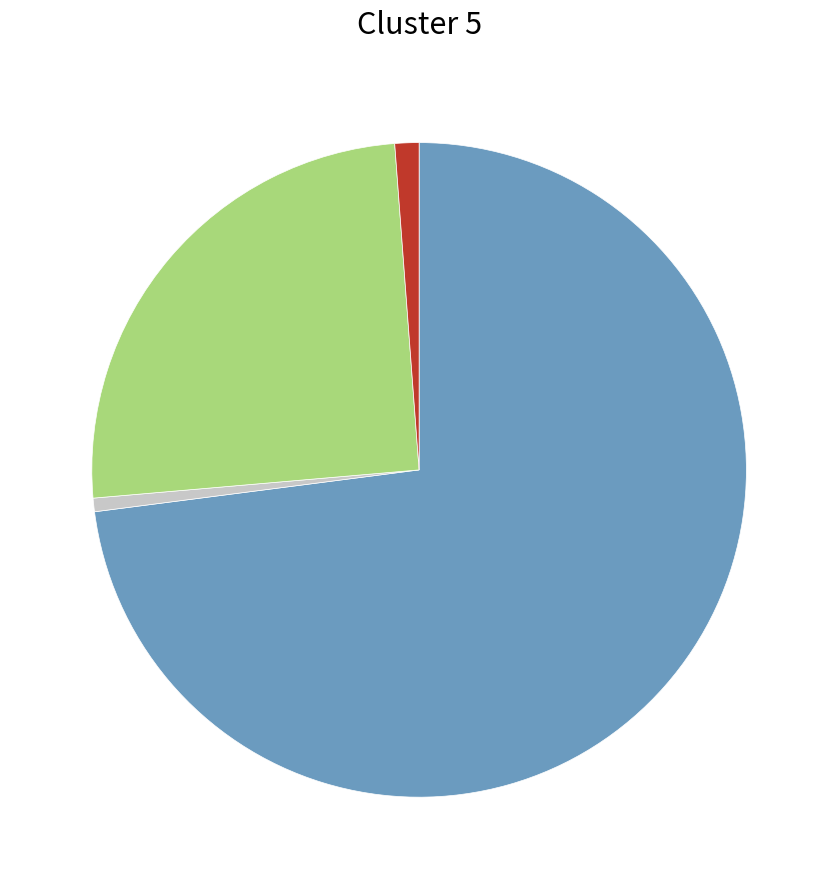

Is there a majority slice in this chart?

Yes